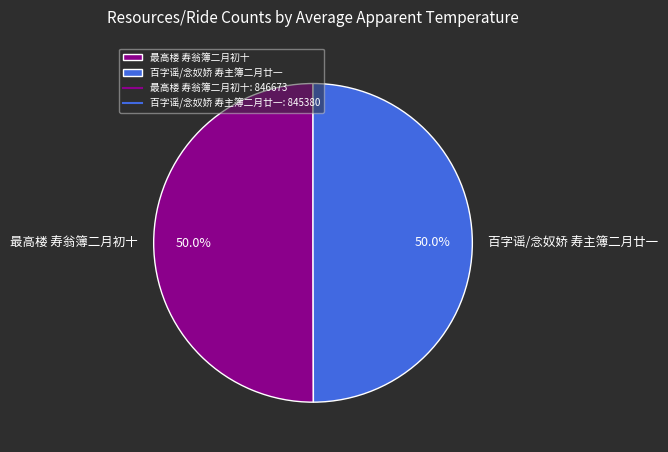

How many slices are in this pie chart?

2